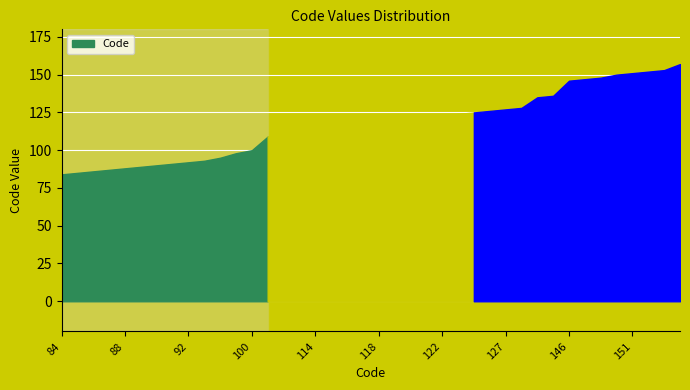

The chart shows a value of 157 at 157. True or false?

True